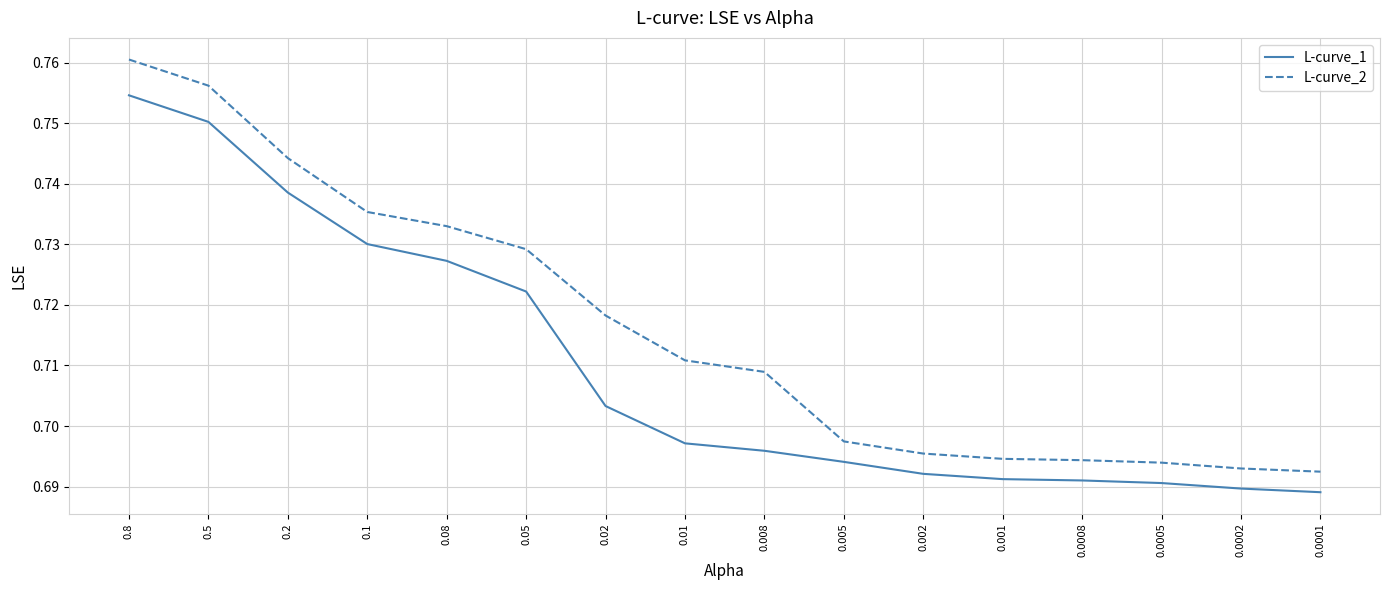

True or false: L-curve_2 and L-curve_1 cross at least once.

False